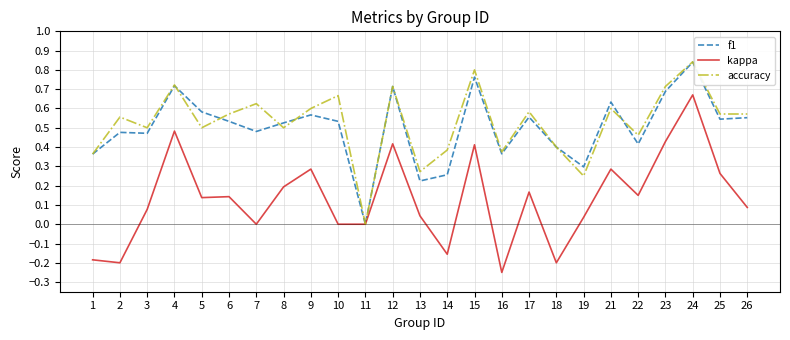

How many lines are shown in the chart?

3